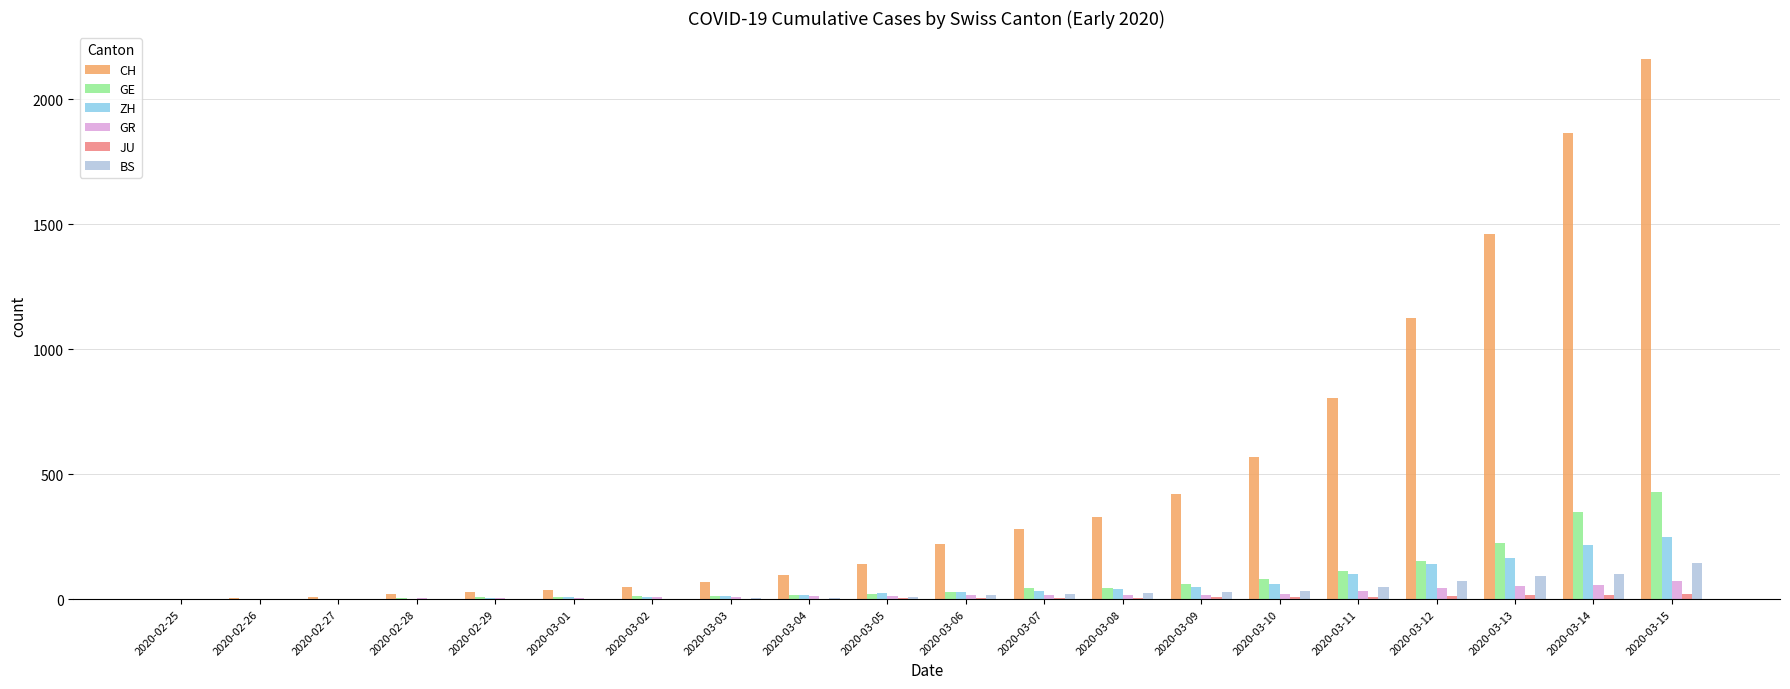

At which label is CH closest to 1080?

2020-03-12